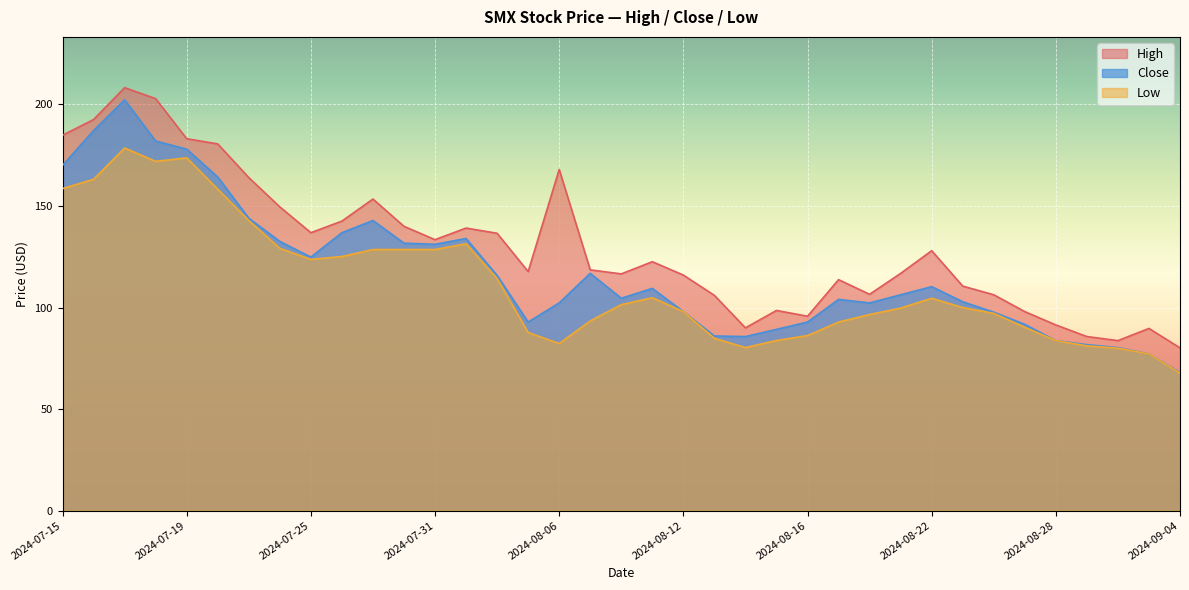

What is the label of the 9th point from the right?

2024-08-22